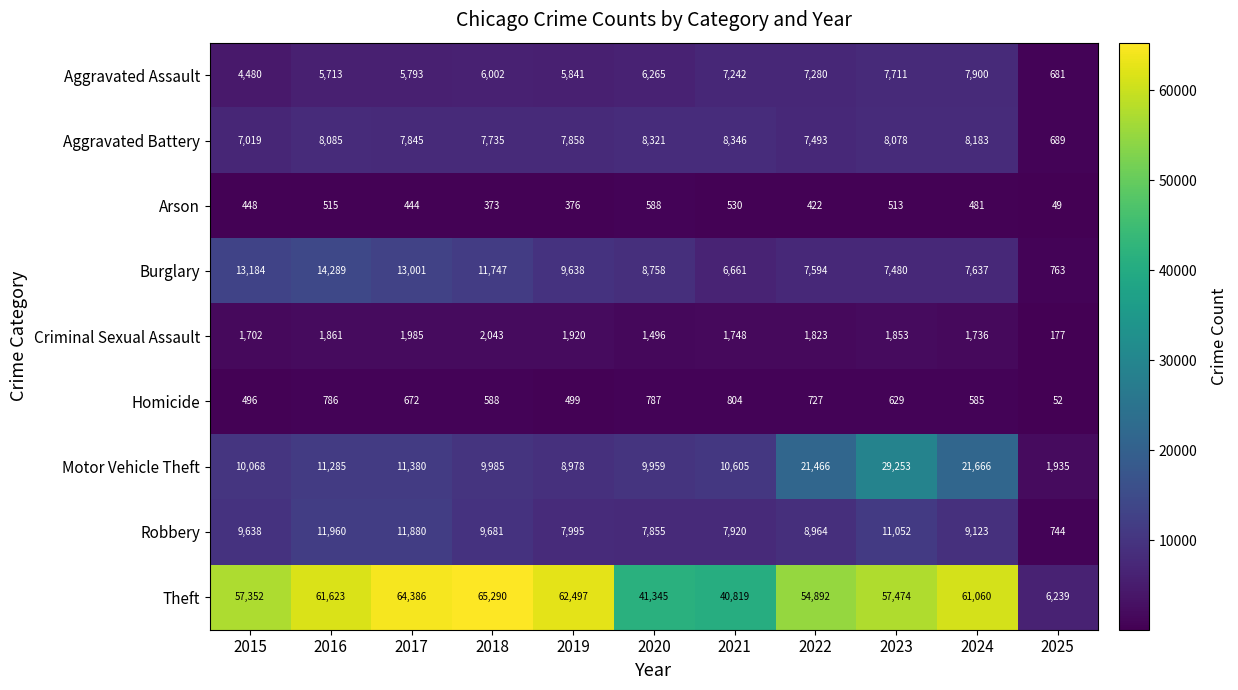

What is the smallest value displayed?

49